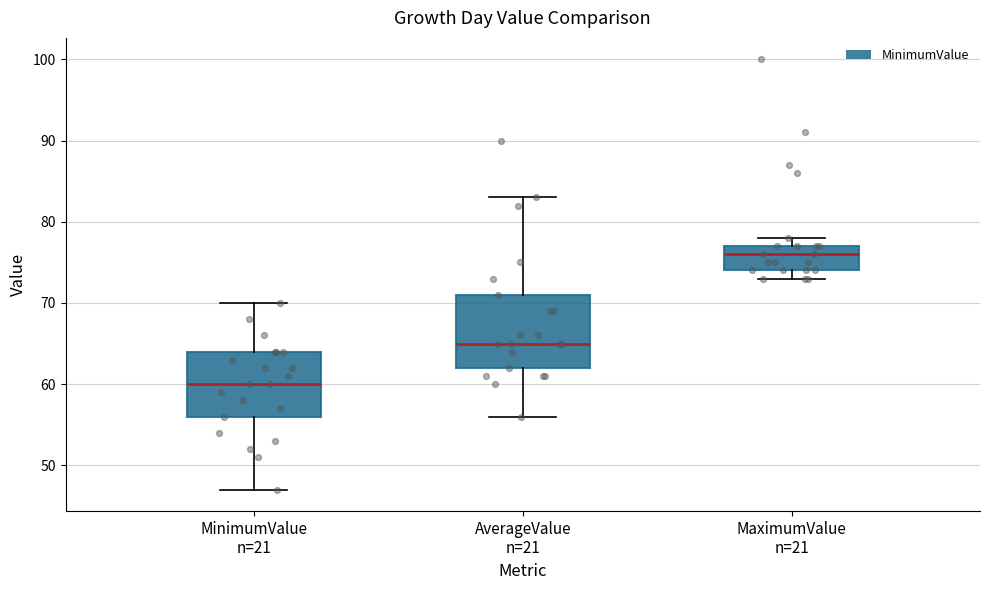

Which box is the tallest, from its lower edge to its upper edge?

AverageValue n=21